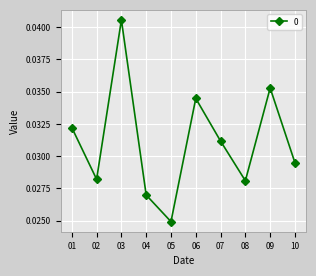

Which has a higher value, 04 or 10?

10